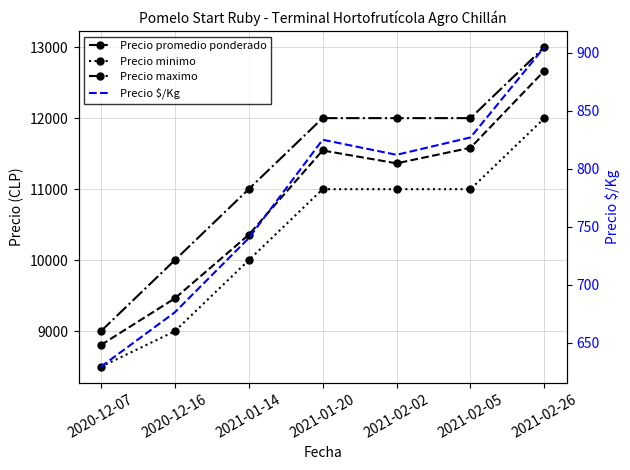

List the series in order of their peak value, highest first.

Precio maximo, Precio promedio ponderado, Precio minimo, Precio $/Kg